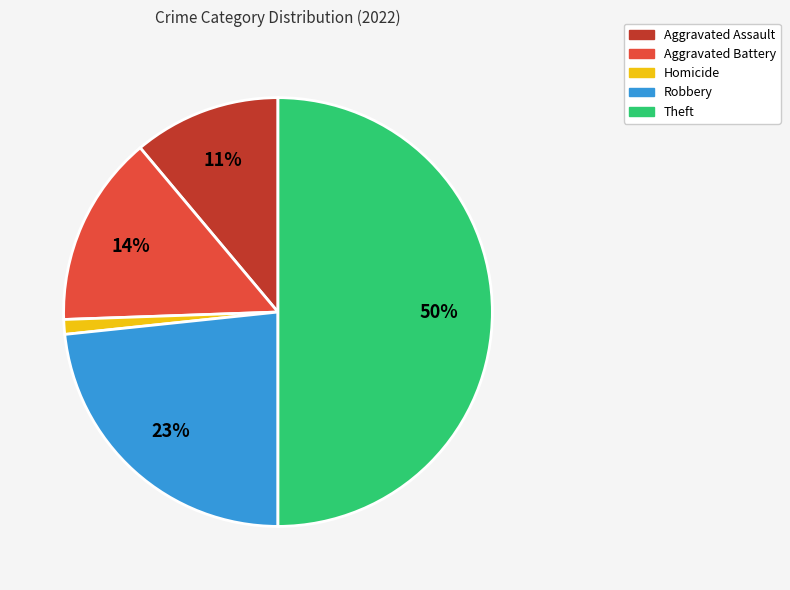

What is the smallest slice in the pie chart?

Homicide